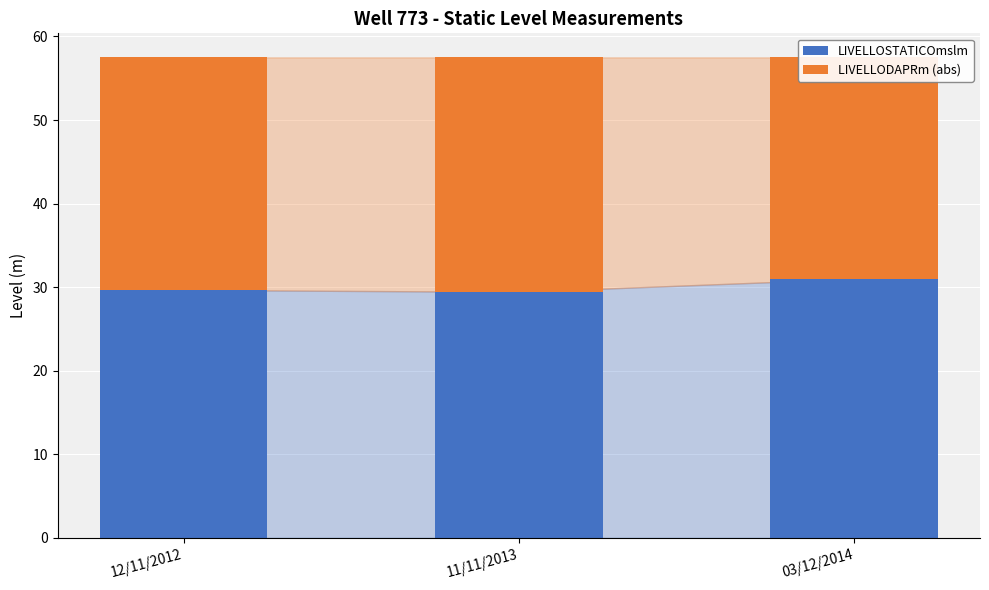

Is it true that LIVELLOSTATICOmslm equals 29.7 at 12/11/2012?

True